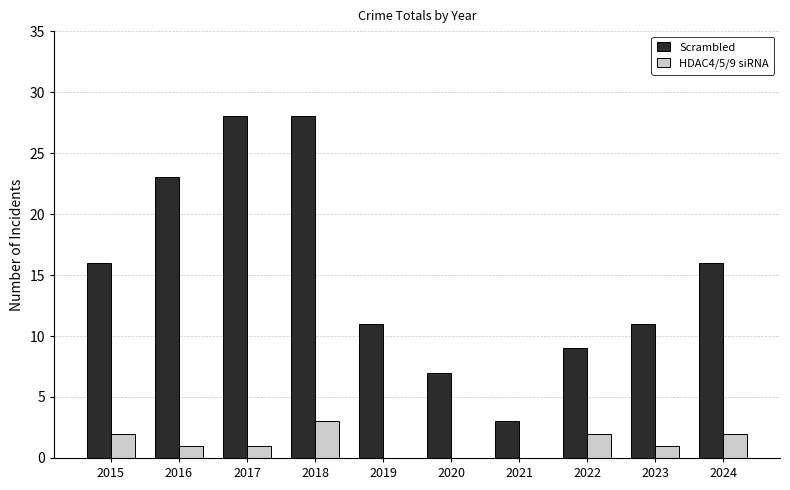

Reading left to right, extract all data points from this chart.

Scrambled: 16	23	28	28	11	7	3	9	11	16
HDAC4/5/9 siRNA: 2	1	1	3	0	0	0	2	1	2